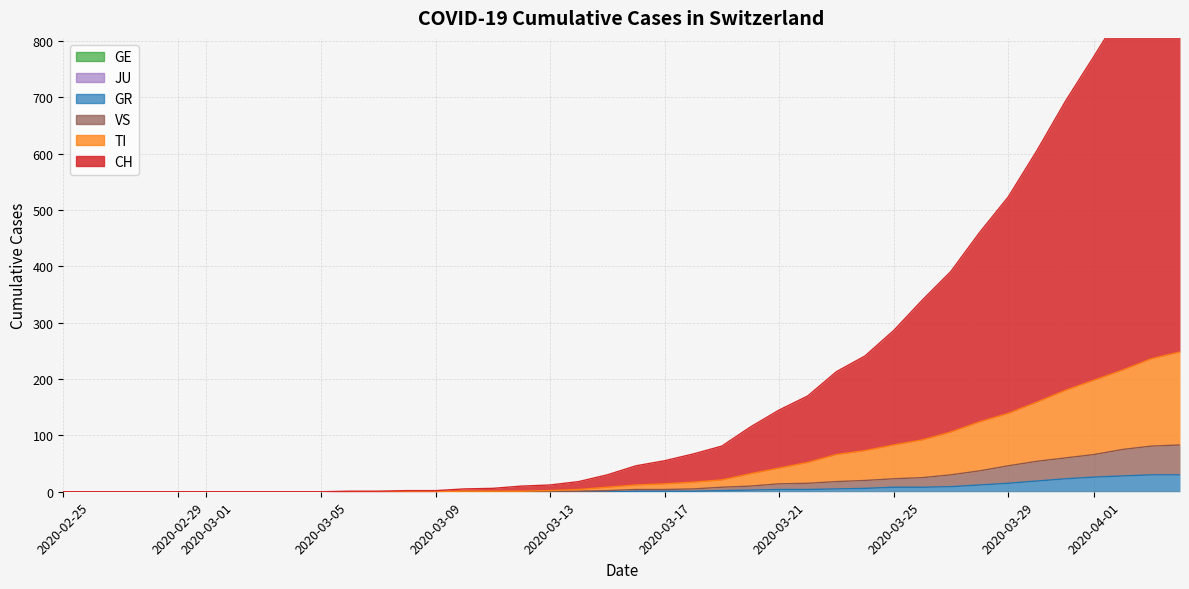

What is the maximum value for GR?

30